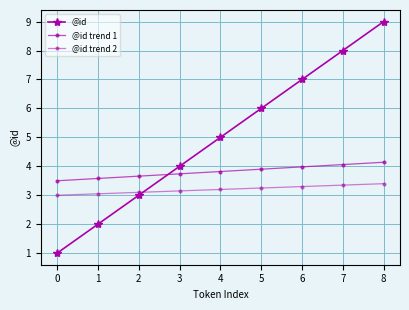

At how many categories does at least one series exceed 5?

4